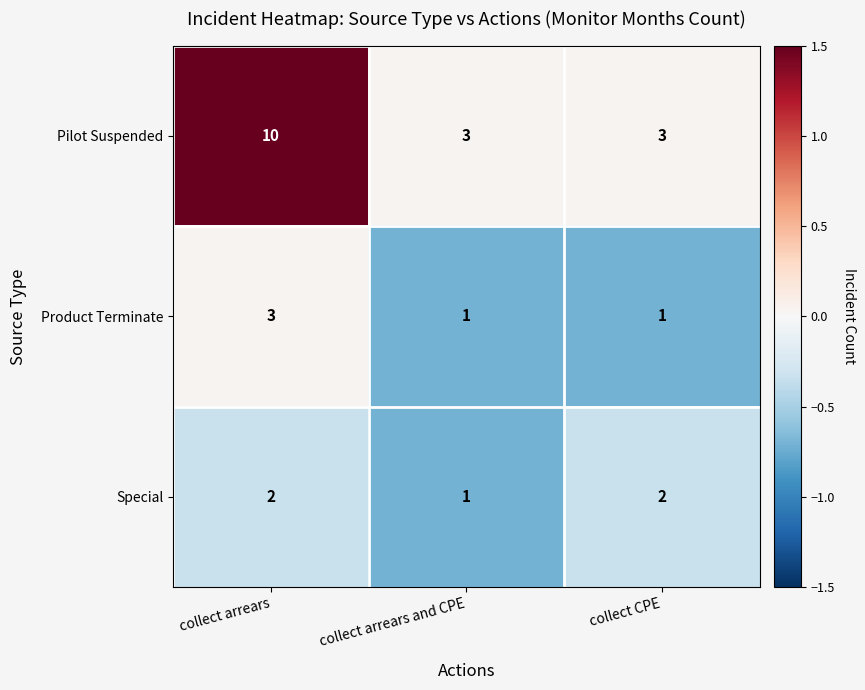

What is the sum of the Product Terminate values at collect arrears and CPE and collect arrears?

4